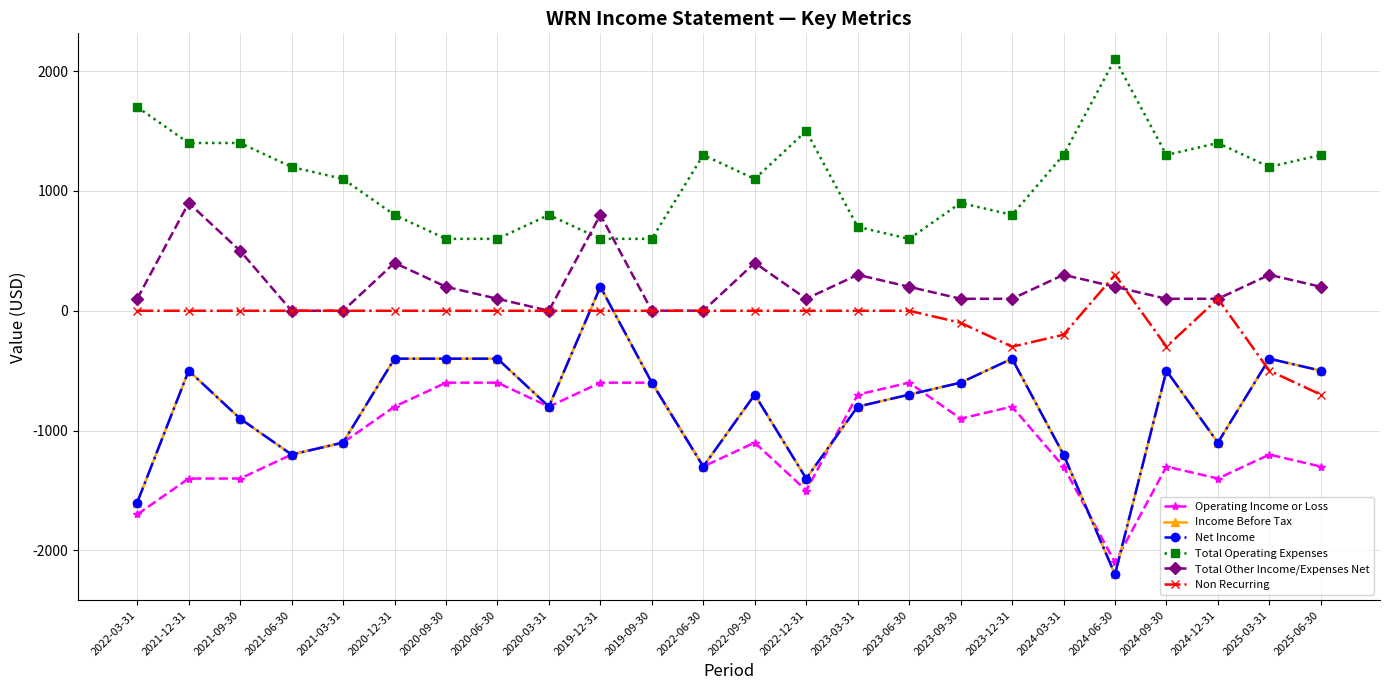

Is it true that Total Operating Expenses equals 555 at 2023-12-31?

False